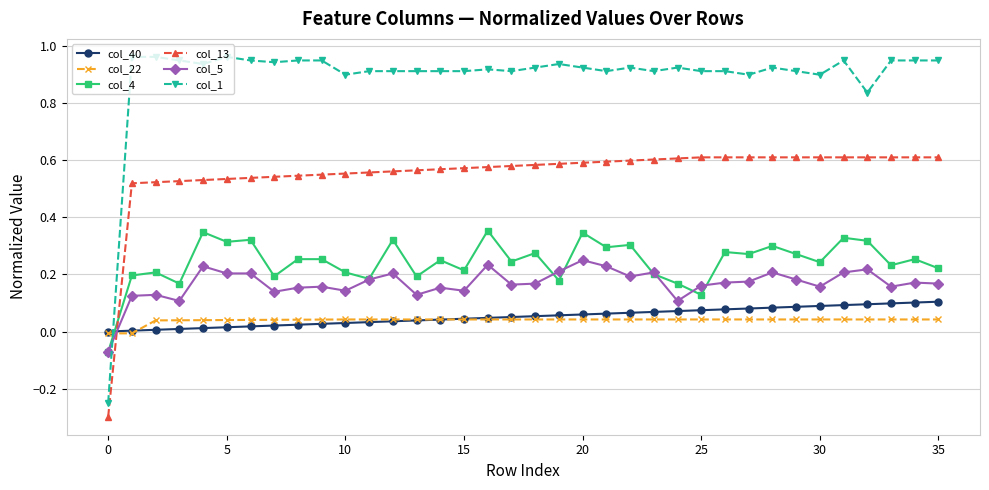

What is the minimum value for col_13?

-0.3